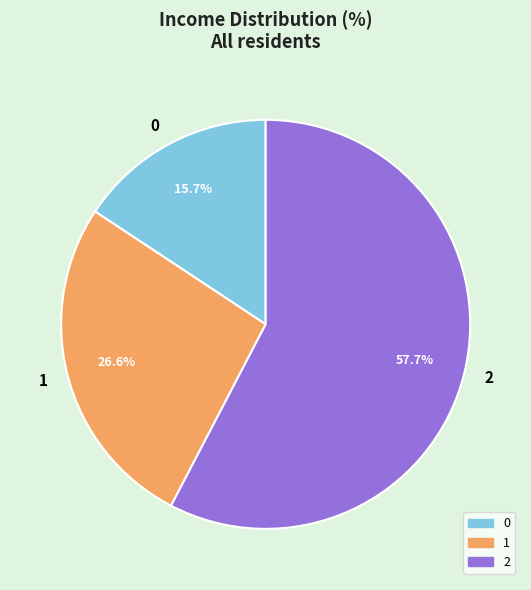

Is it true that 1 is 33% of the pie?

False